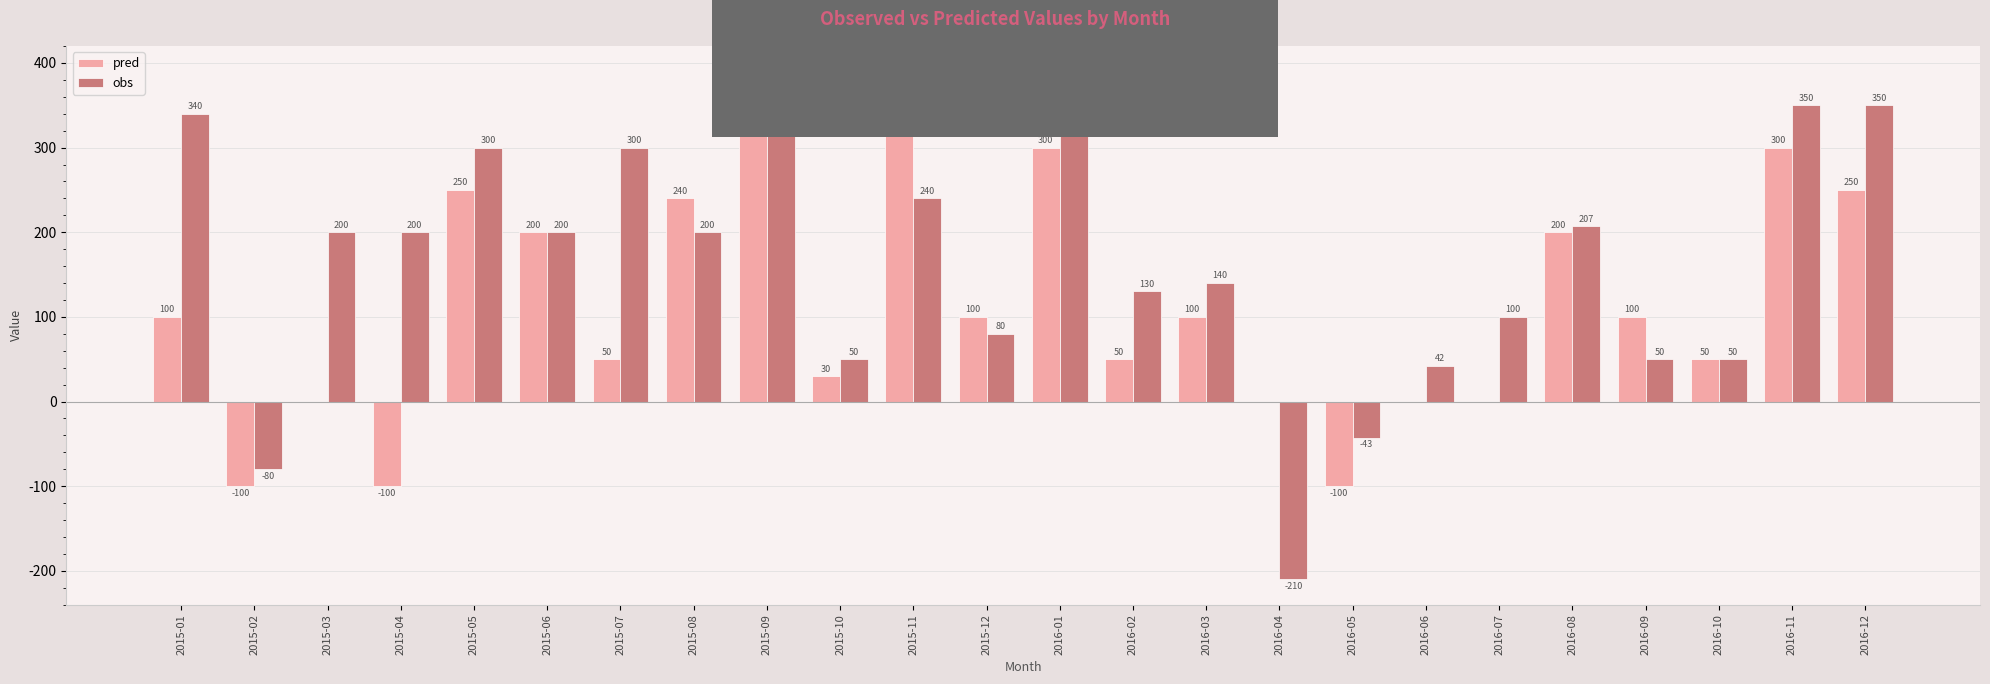

Which series changed the most between 2015-09 and 2016-02?

pred